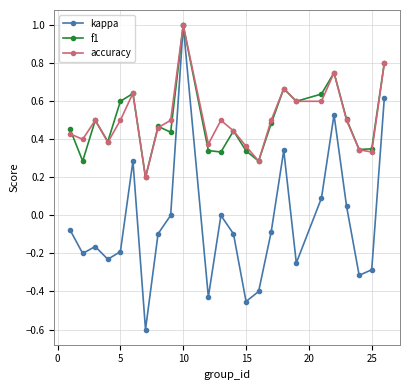

Which series has the largest range (max minus min)?

kappa